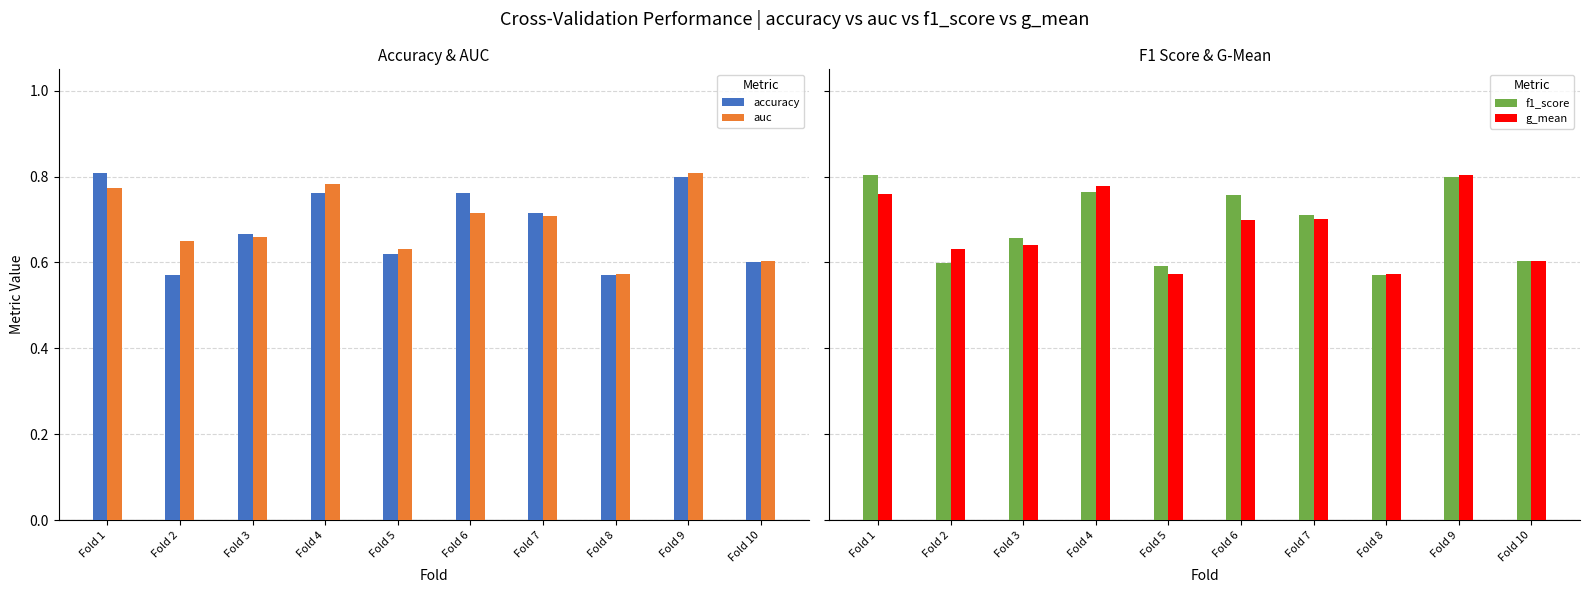

Rank the series at Fold 7 from highest to lowest value.

accuracy, f1_score, auc, g_mean